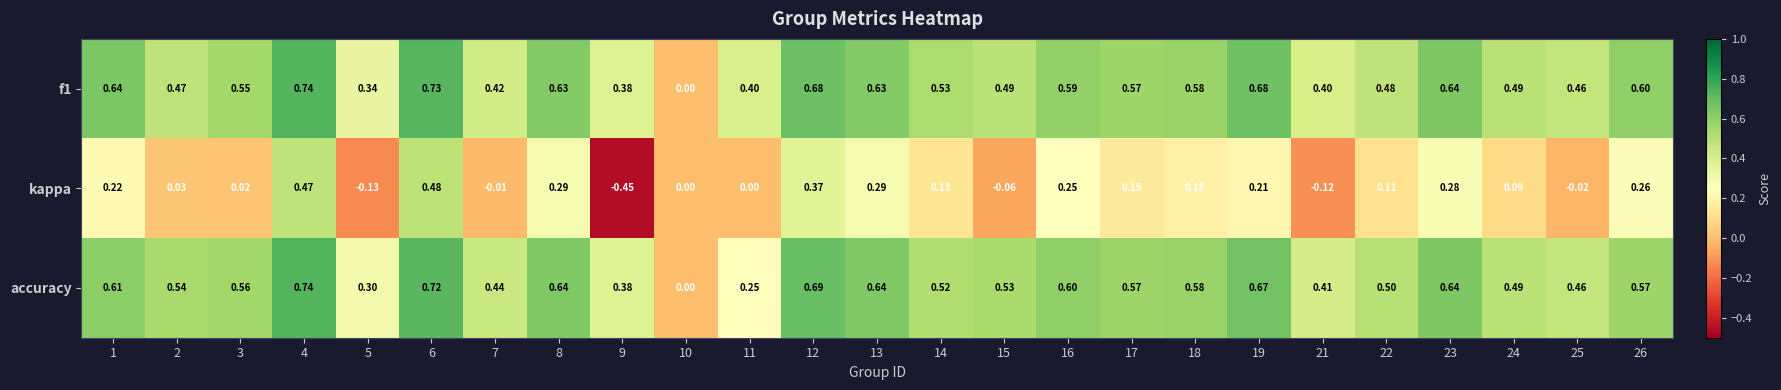

Which series changed the most between 1 and 25?

kappa